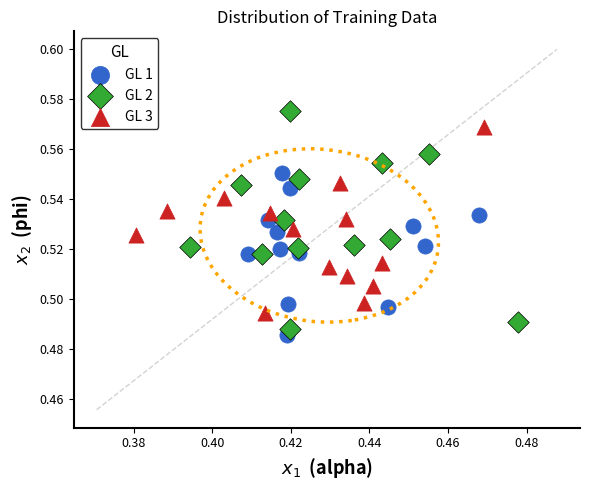

Which series has the widest spread of Y values?

GL 2